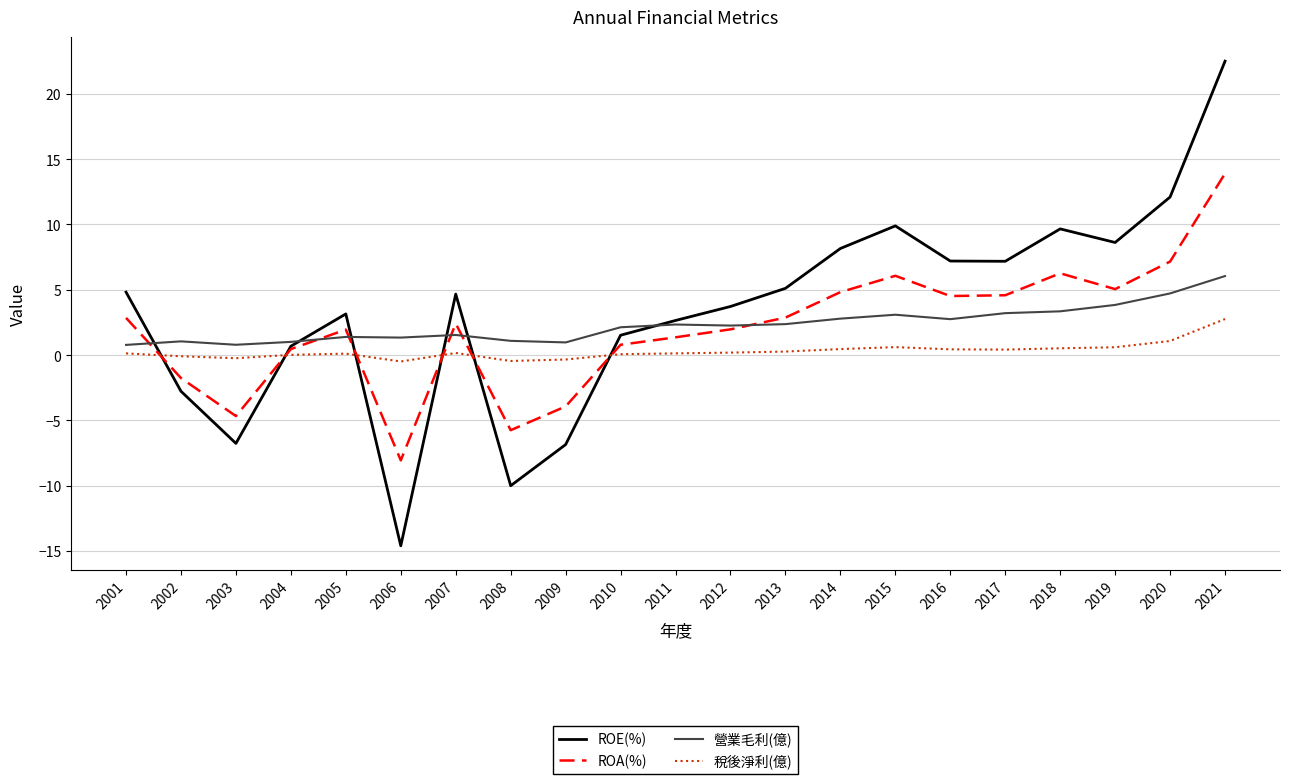

Is the value of 稅後淨利(億) at 2012 greater than the value of 營業毛利(億) at 2018?

No